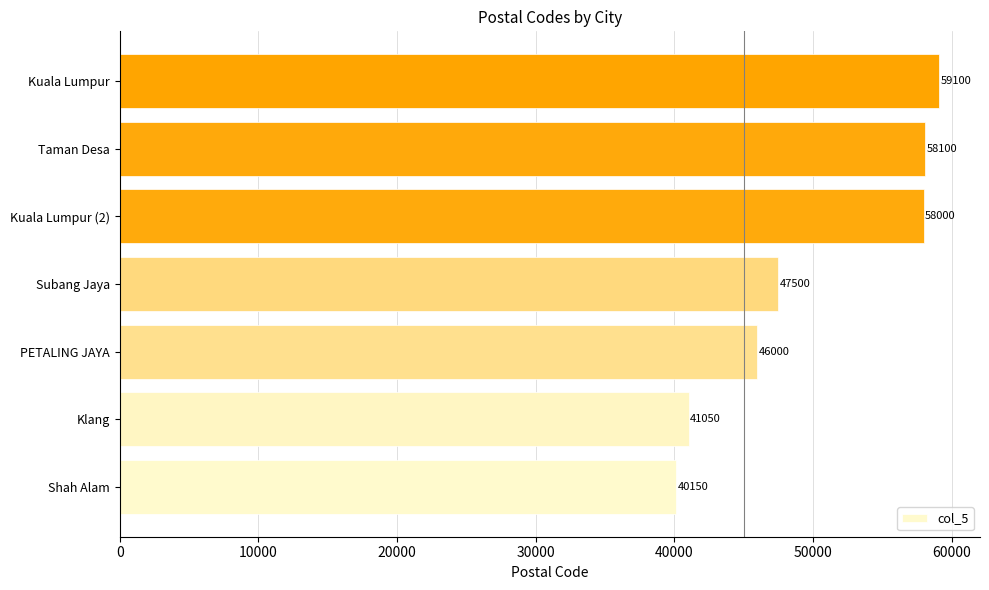

Reading top to bottom, what are all the values shown in this chart?

59100	58100	58000	47500	46000	41050	40150